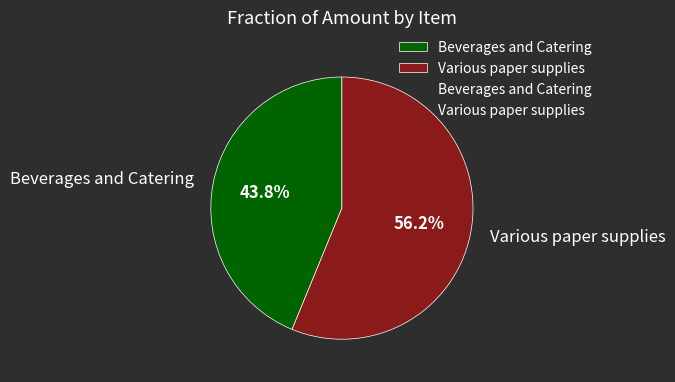

True or false: Various paper supplies accounts for 56% of the total.

True